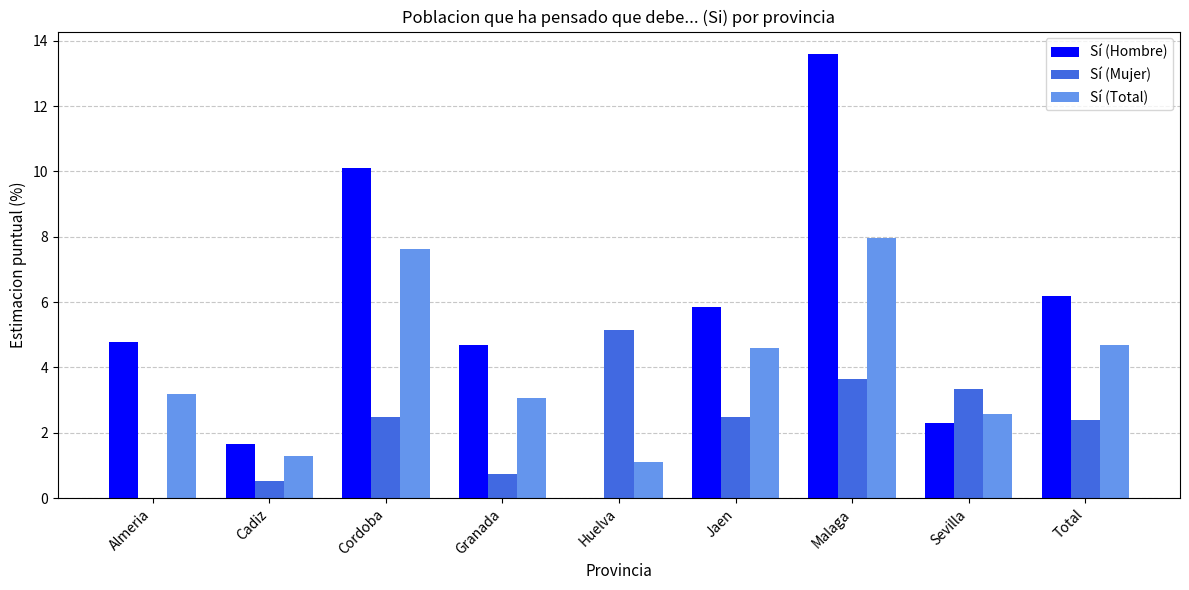

What is the sum of all Sí (Mujer) values?

20.7